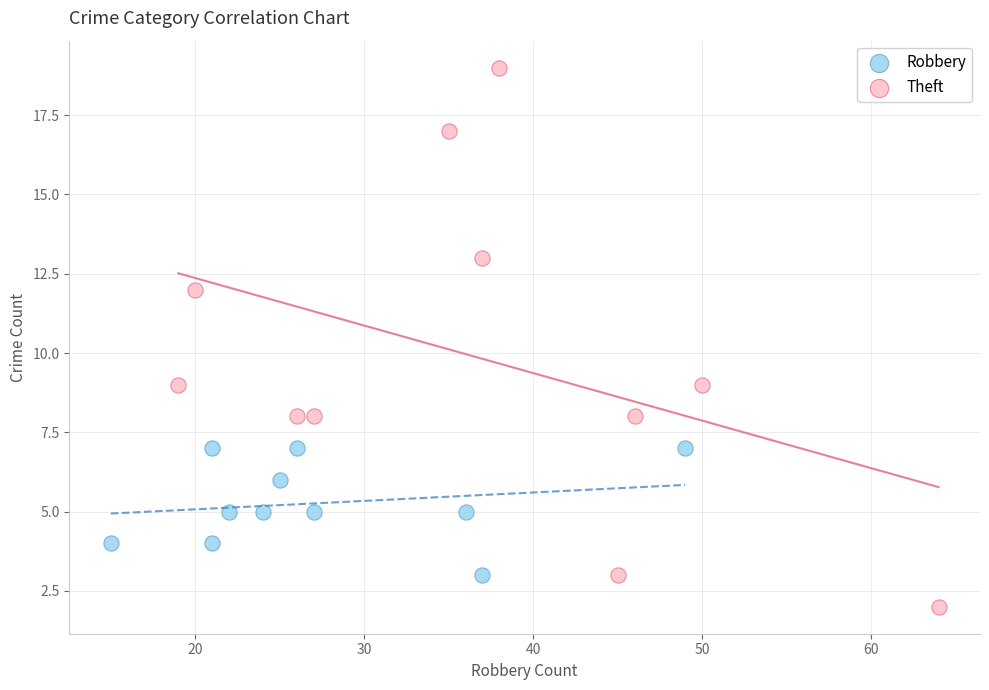

Which series reaches the minimum Y coordinate?

Theft